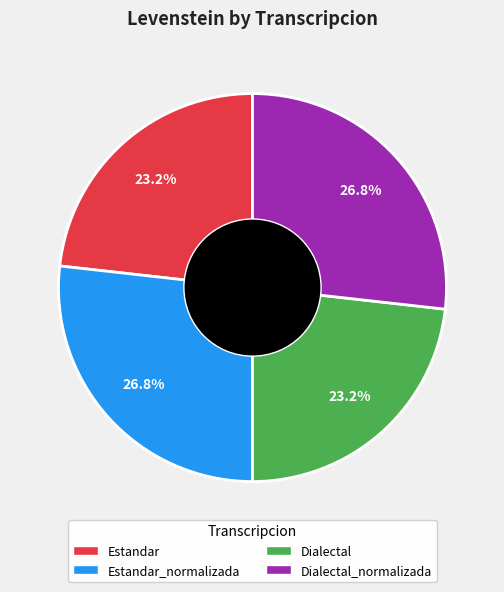

Does any single category account for the majority?

No